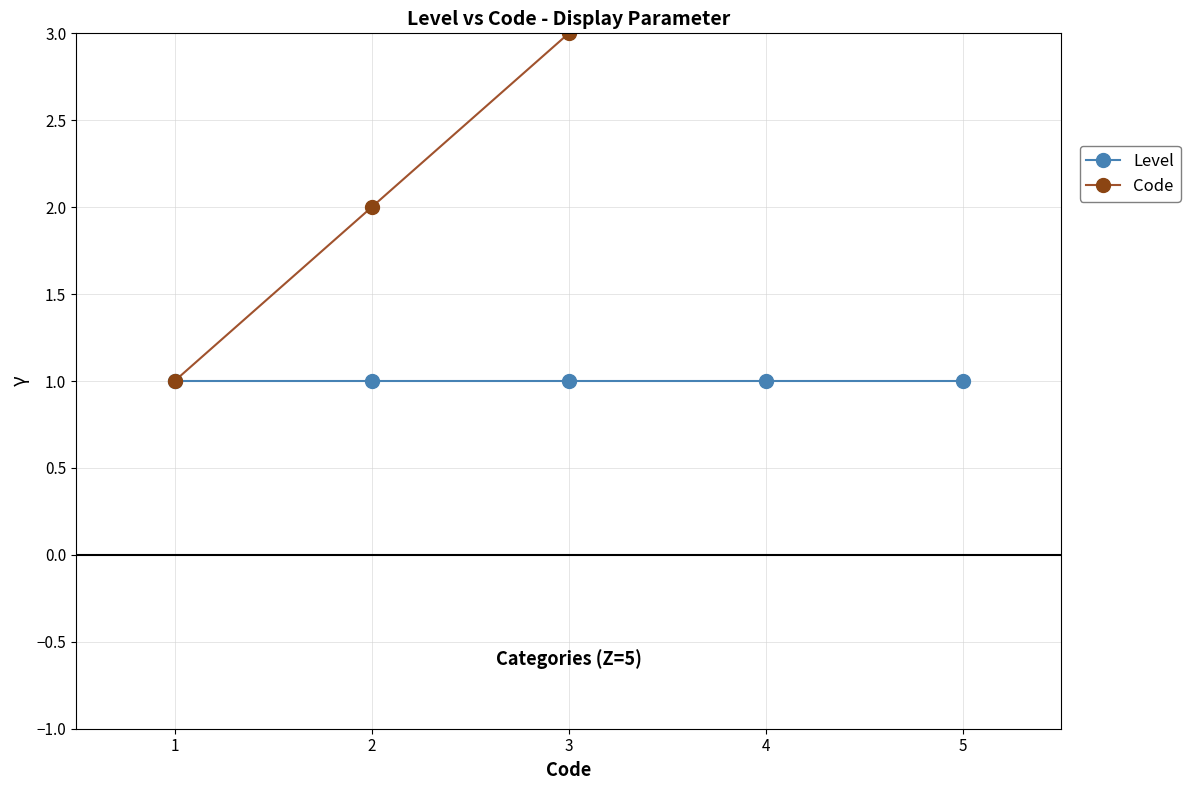

True or false: Level and Code cross at least once.

False